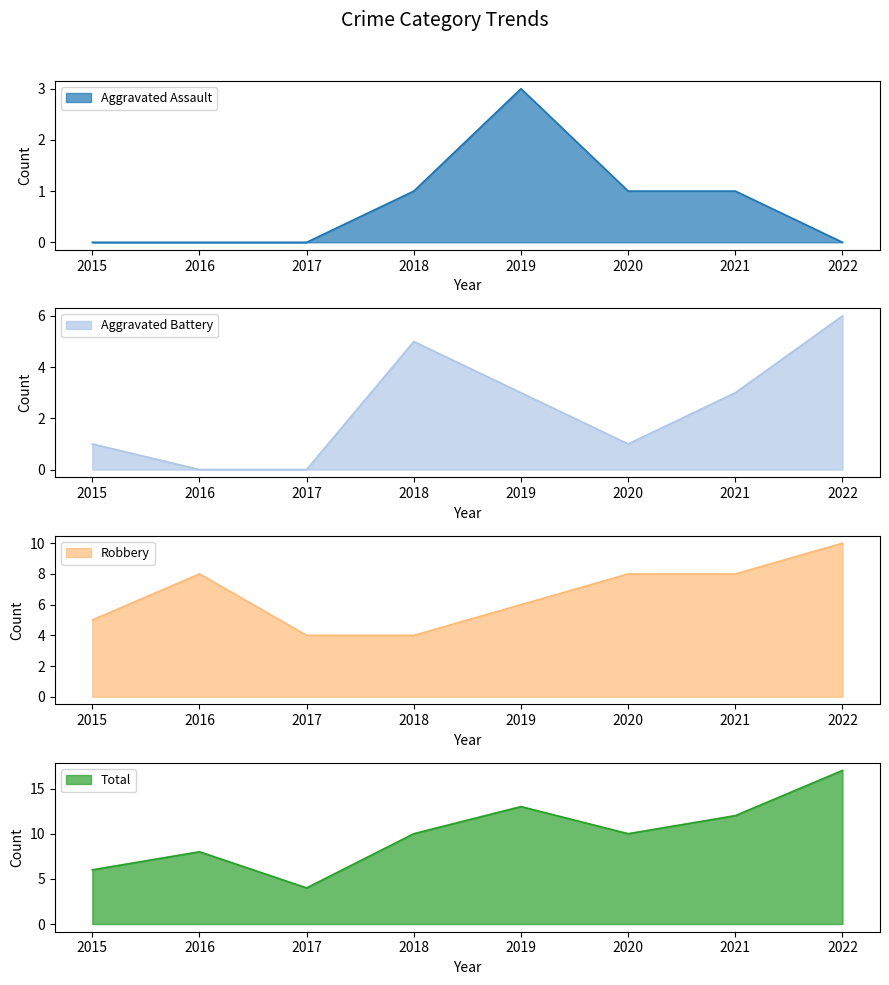

What are all the series names shown in the legend?

Aggravated Assault, Aggravated Battery, Robbery, Total